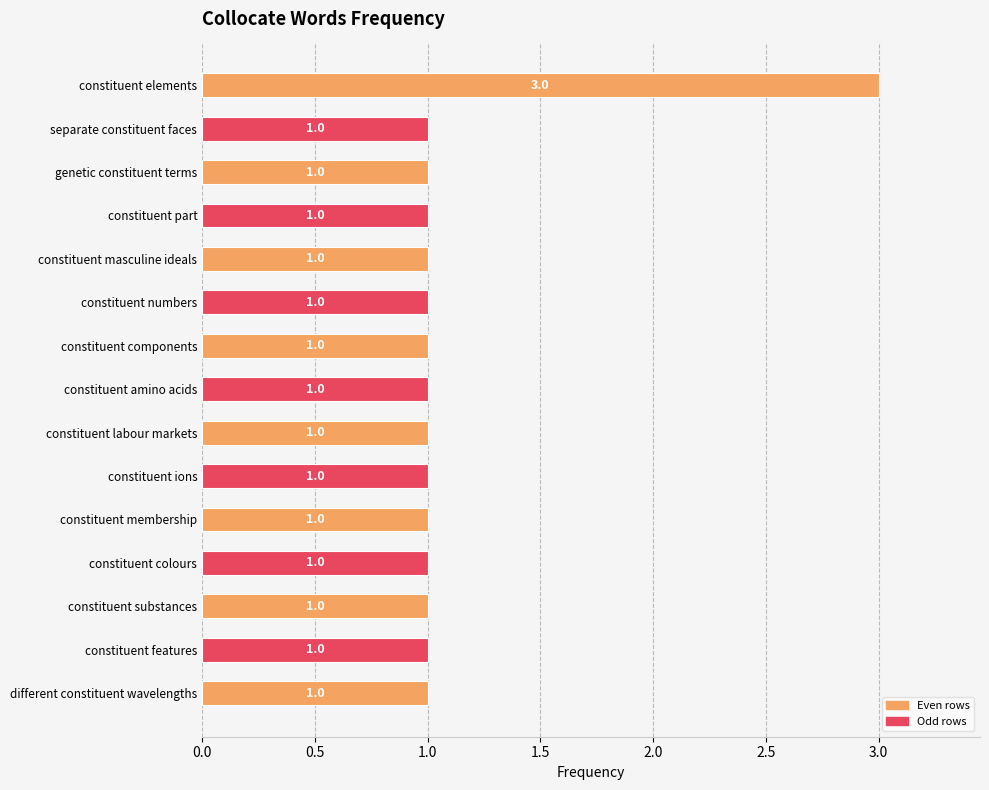

What is the minimum value shown in the chart?

1